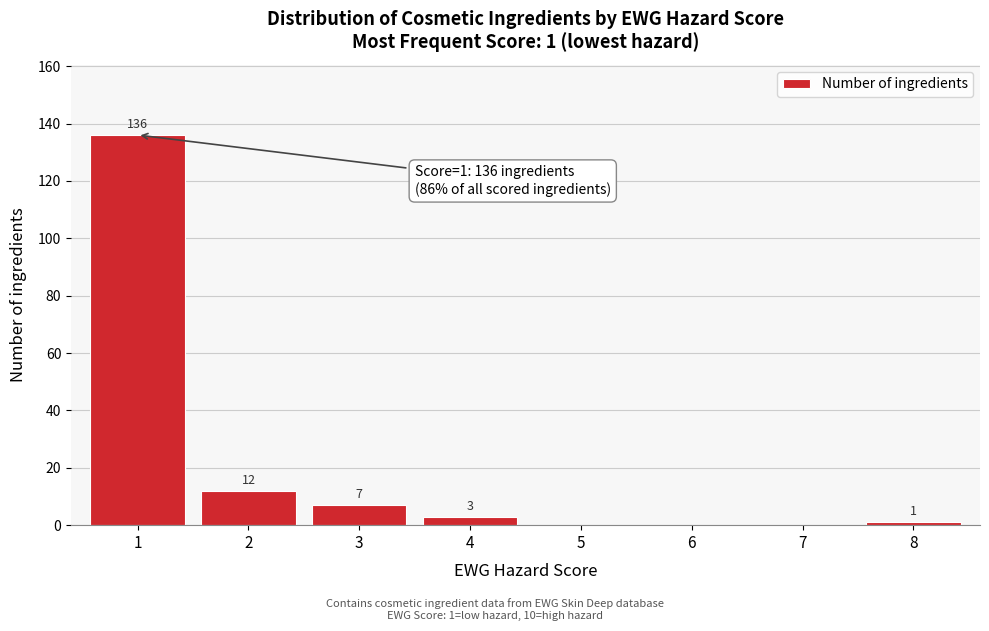

Reading left to right, transcribe all the data shown in this chart.

1=136	2=12	3=7	4=3	5=0	6=0	7=0	8=1